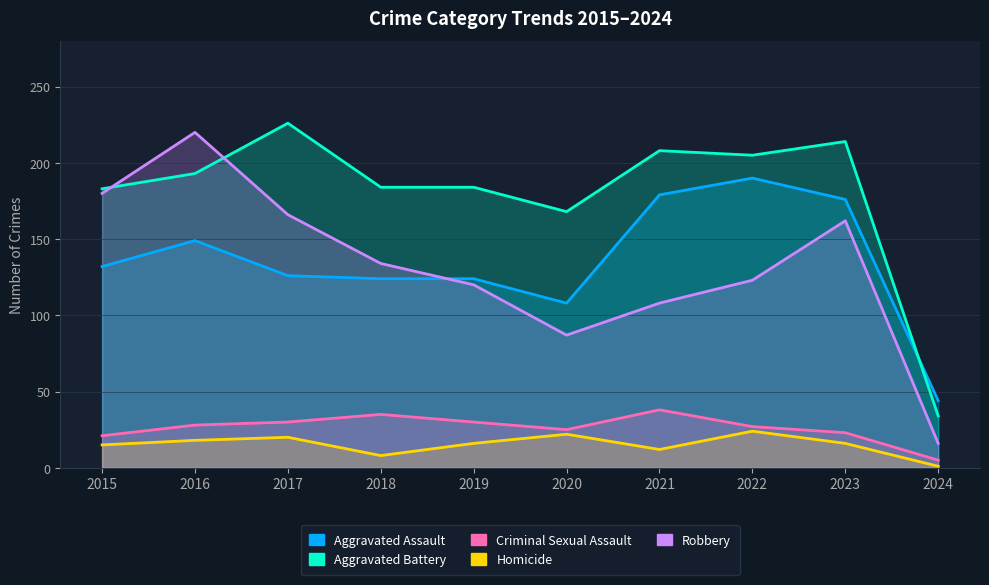

At which label does Homicide reach its peak?

2022